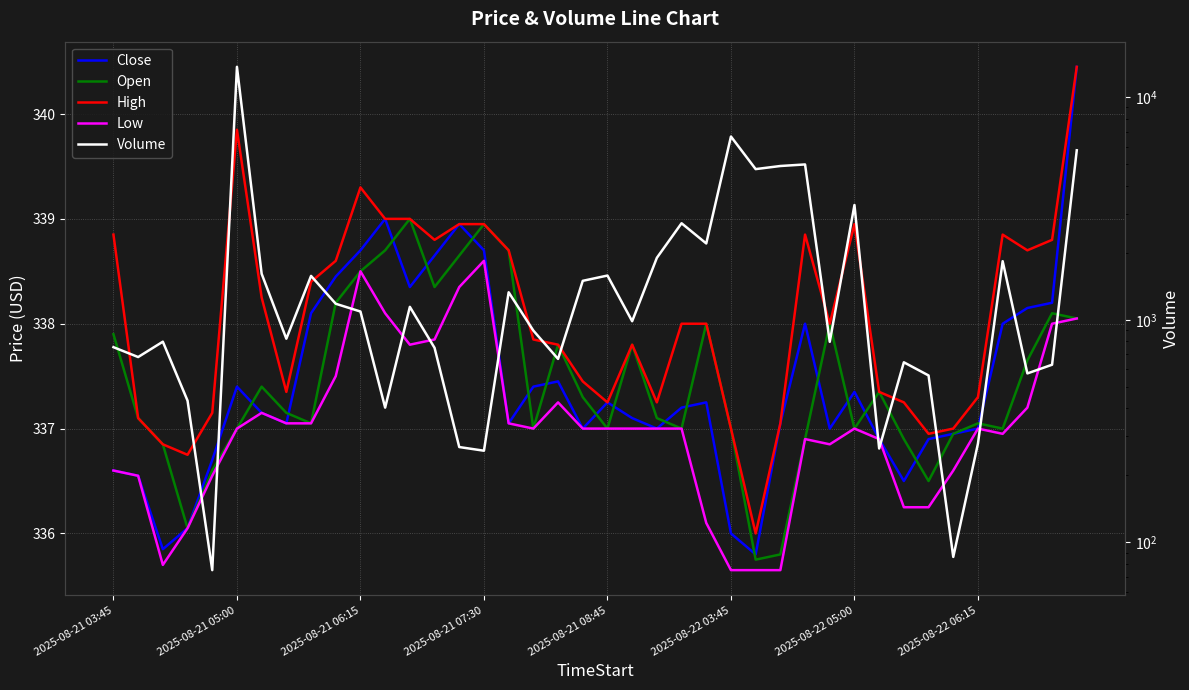

Reading left to right, extract all data points from this chart.

Close: 336.6	336.6	335.9	336.1	336.7	337.4	337.1	337.1	338.1	338.4	338.7	339.0	338.4	338.6	338.9	338.7	337.1	337.4	337.4	337.0	337.2	337.1	337.0	337.2	337.2	336.0	335.8	337.1	338.0	337.0	337.4	336.9	336.5	336.9	336.9	337.0	338.0	338.1	338.2	340.4
Open: 337.9	337.1	336.9	336.1	336.6	337.0	337.4	337.1	337.1	338.2	338.5	338.7	339.0	338.4	338.6	338.9	338.7	337.0	337.8	337.3	337.0	337.8	337.1	337.0	338.0	337.0	335.8	335.8	336.9	338.0	337.0	337.4	336.9	336.5	336.9	337.1	337.0	337.6	338.1	338.1
High: 338.9	337.1	336.9	336.8	337.1	339.9	338.2	337.4	338.4	338.6	339.3	339.0	339.0	338.8	338.9	338.9	338.7	337.9	337.8	337.4	337.2	337.8	337.2	338.0	338.0	337.0	336.0	337.1	338.9	338.0	338.9	337.4	337.2	336.9	337.0	337.3	338.9	338.7	338.8	340.4
Low: 336.6	336.6	335.7	336.1	336.6	337.0	337.1	337.1	337.1	337.5	338.5	338.1	337.8	337.9	338.4	338.6	337.1	337.0	337.2	337.0	337.0	337.0	337.0	337.0	336.1	335.6	335.6	335.6	336.9	336.9	337.0	336.9	336.2	336.2	336.6	337.0	336.9	337.2	338.0	338.1
Volume: 753.0	680.0	797.0	433.0	75.0	13689.0	1609.0	822.0	1574.0	1180.0	1089.0	403.0	1143.0	748.0	268.0	258.0	1329.0	894.0	667.0	1496.0	1580.0	985.0	1898.0	2714.0	2202.0	6656.0	4752.0	4907.0	4987.0	796.0	3278.0	264.0	644.0	562.0	86.0	278.0	1833.0	574.0	628.0	5774.0